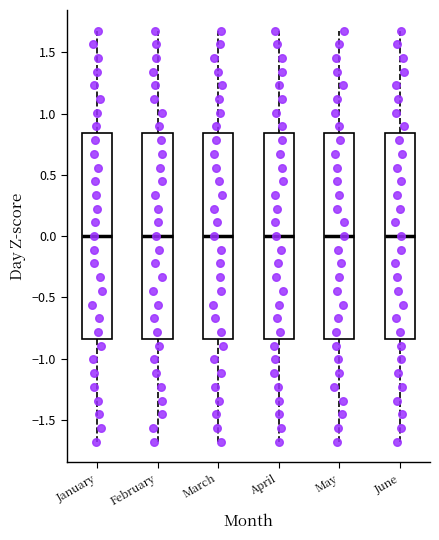

Where does the lower whisker of the box for January end on the y-axis? The values are not printed on the chart, so give them approximately, as read against the axis.

-1.70